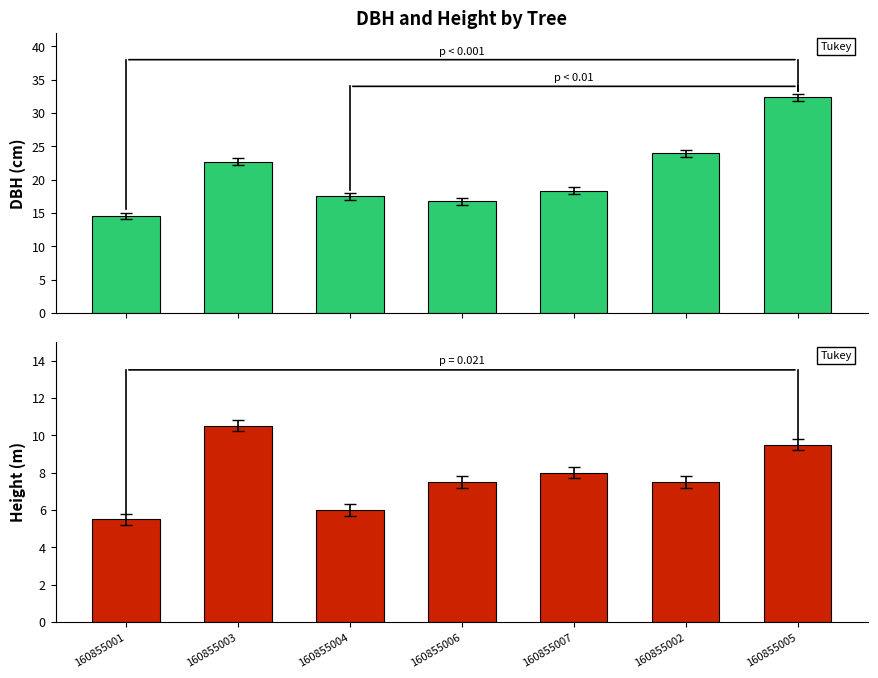

List the series in order of their overall mean, lowest first.

h, dbh